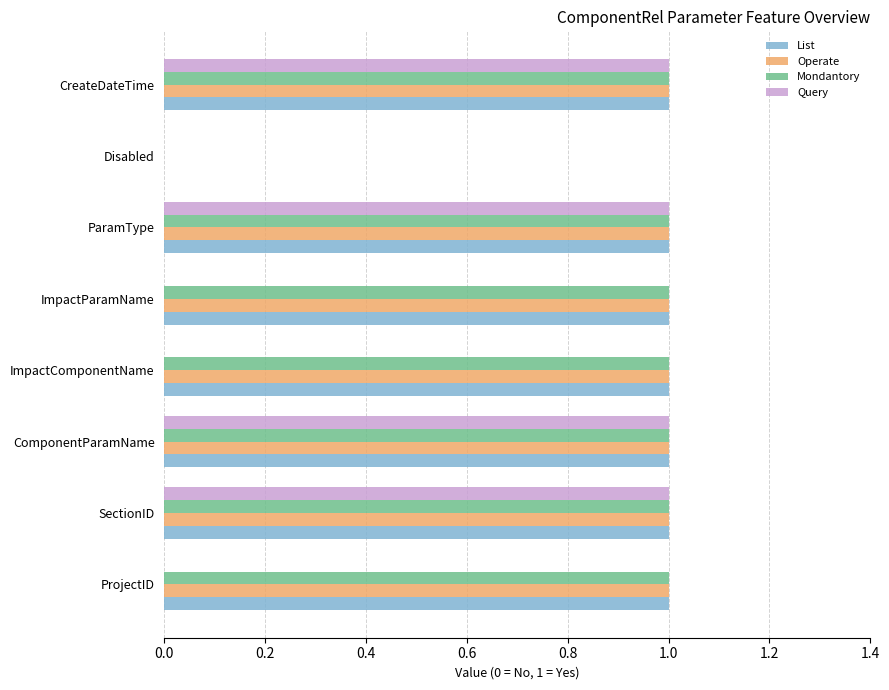

The List series shows 2 at SectionID. True or false?

False